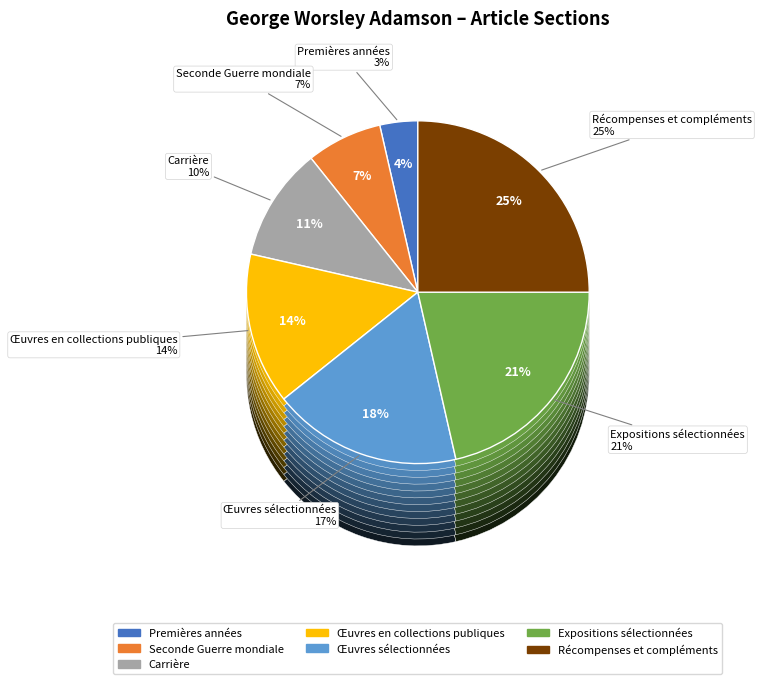

To the nearest percent, what is the difference between the Œuvres en collections publiques and Œuvres sélectionnées slice percentages?

4%